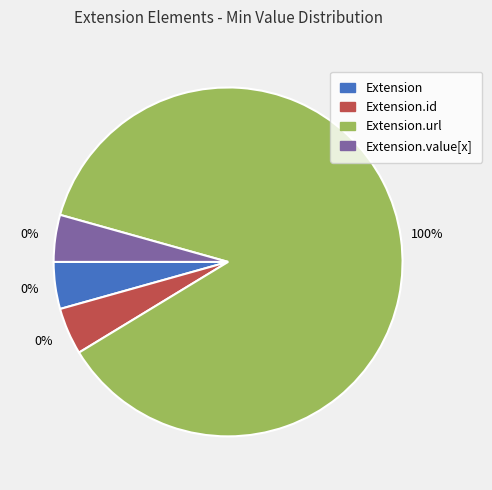

To the nearest percent, what percentage of the pie is Extension.url?

100%